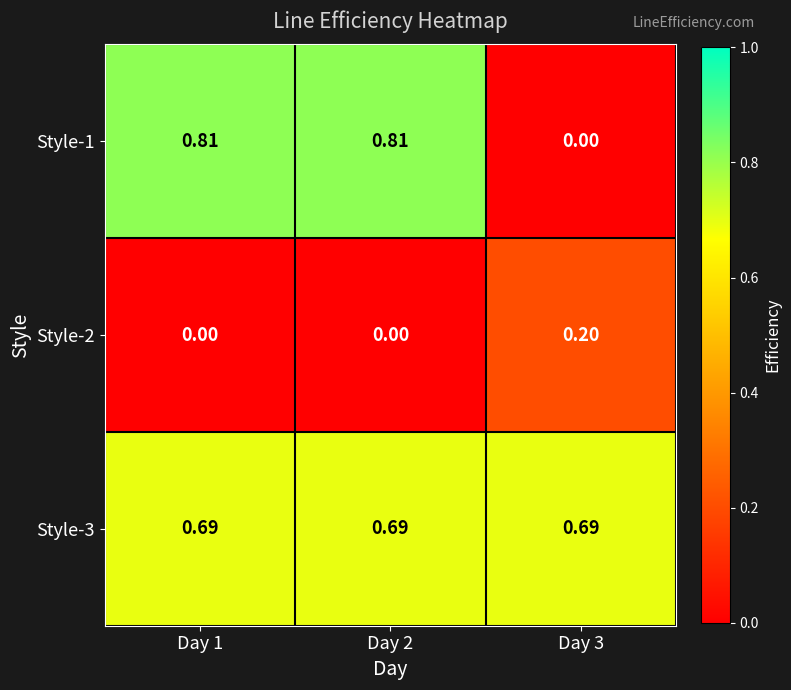

Count the number of categories in the chart.

3